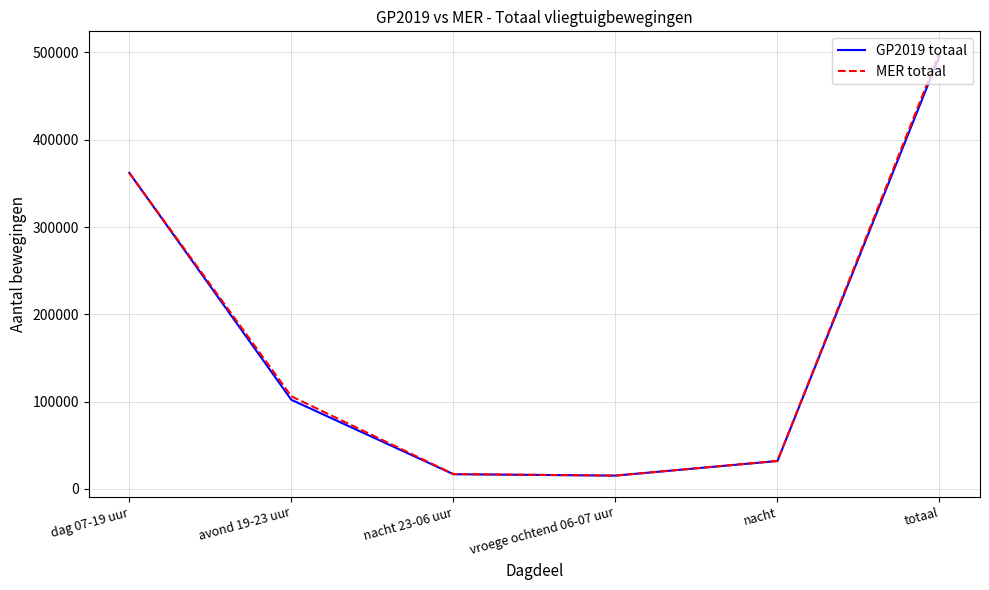

True or false: MER totaal has more than 1 interior local peaks.

False